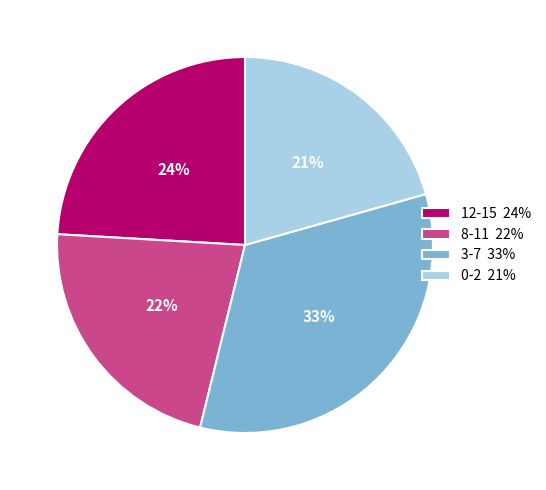

How many segments does this pie chart have?

4